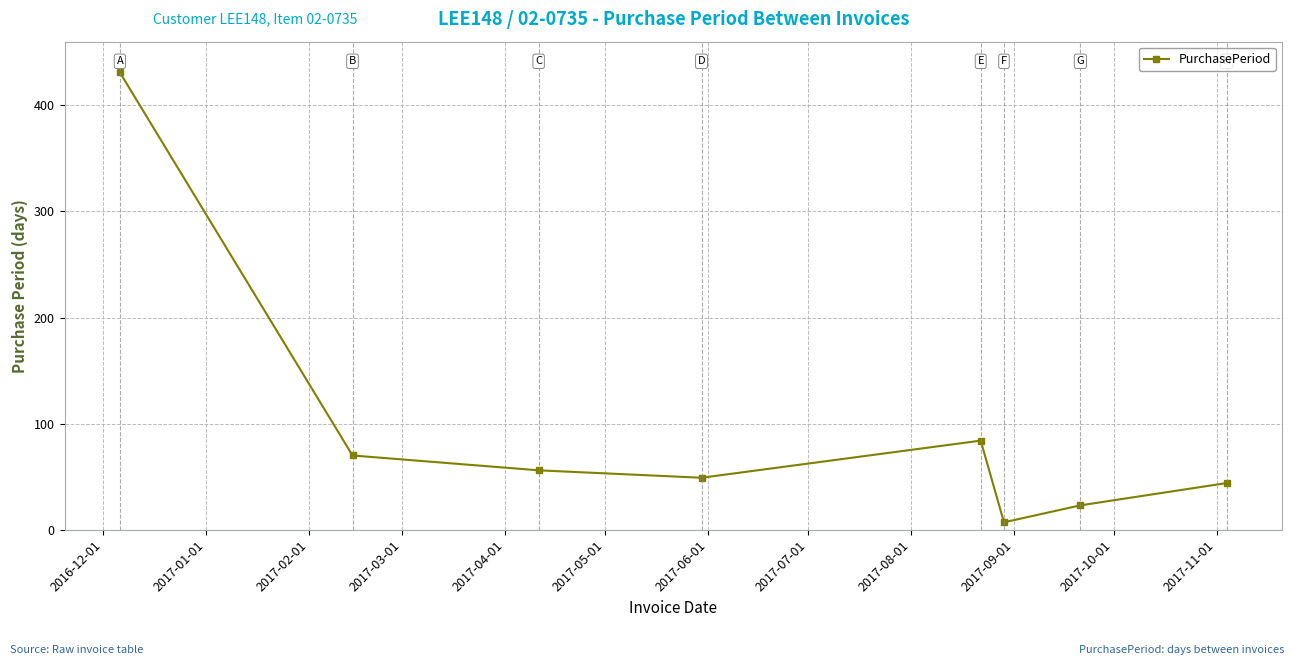

What is the greatest value displayed?

431